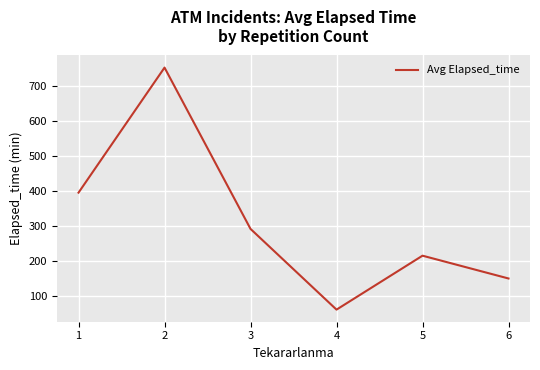

At which category does the data reach its first local valley?

4